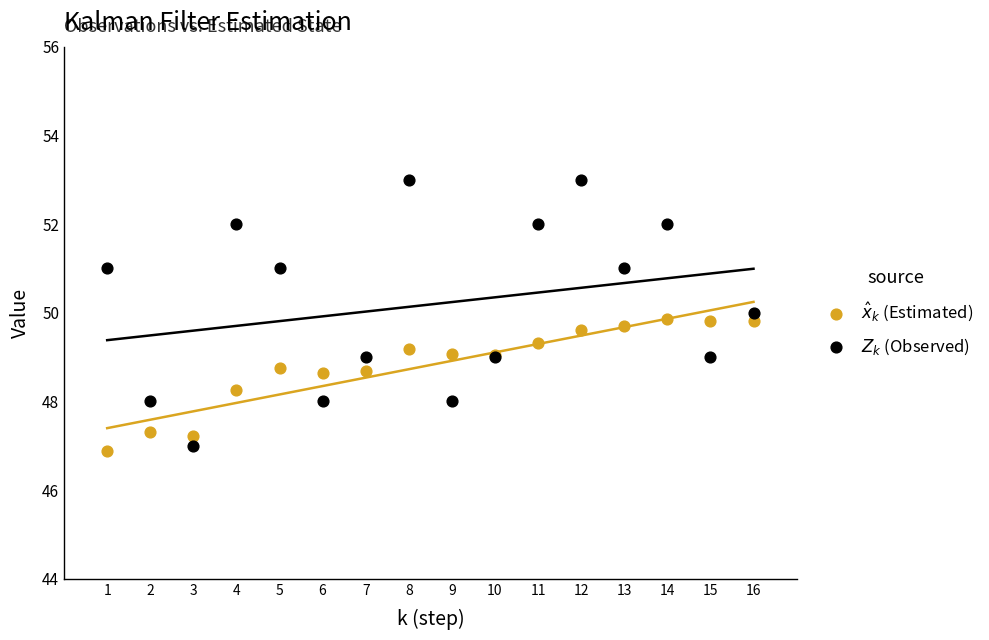

What is the X range (max minus min) for the scatter plot?

15.0